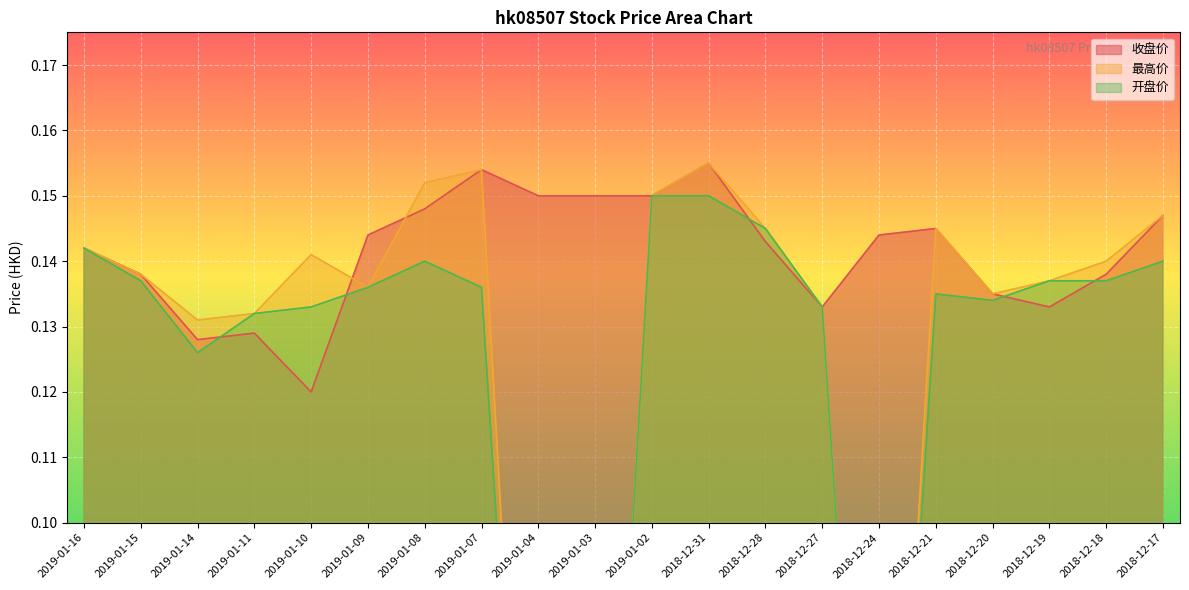

How many intersections are there between 收盘价 and 开盘价?

5